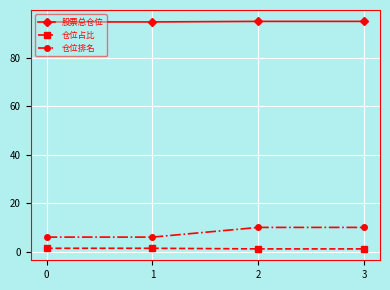

The 仓位排名 series shows 10.0 at 3. True or false?

True